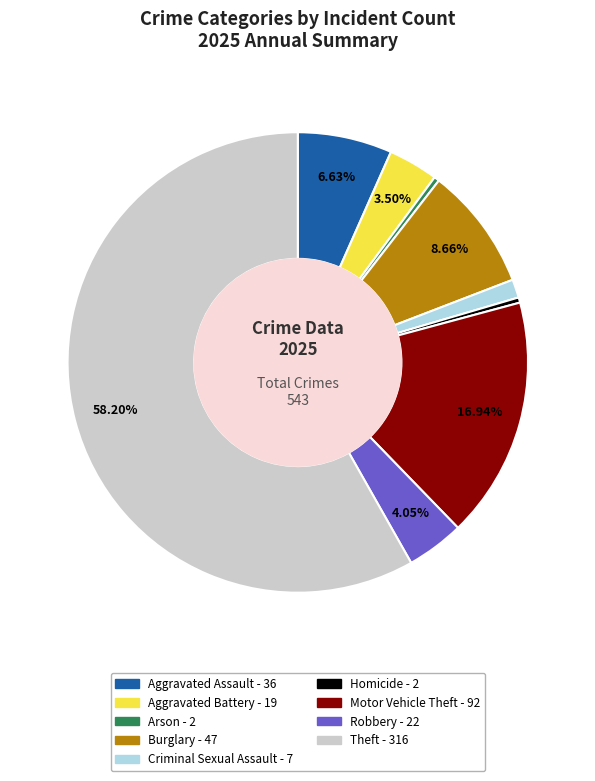

To the nearest percent, what is the combined percentage of Robbery and Aggravated Assault?

11%